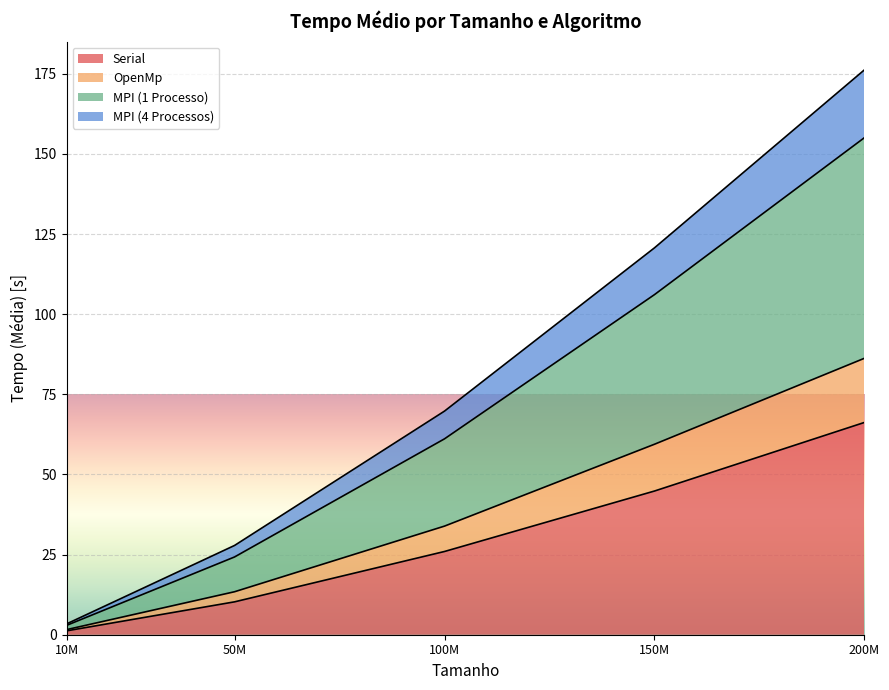

True or false: OpenMp and Serial intersect in this chart.

False